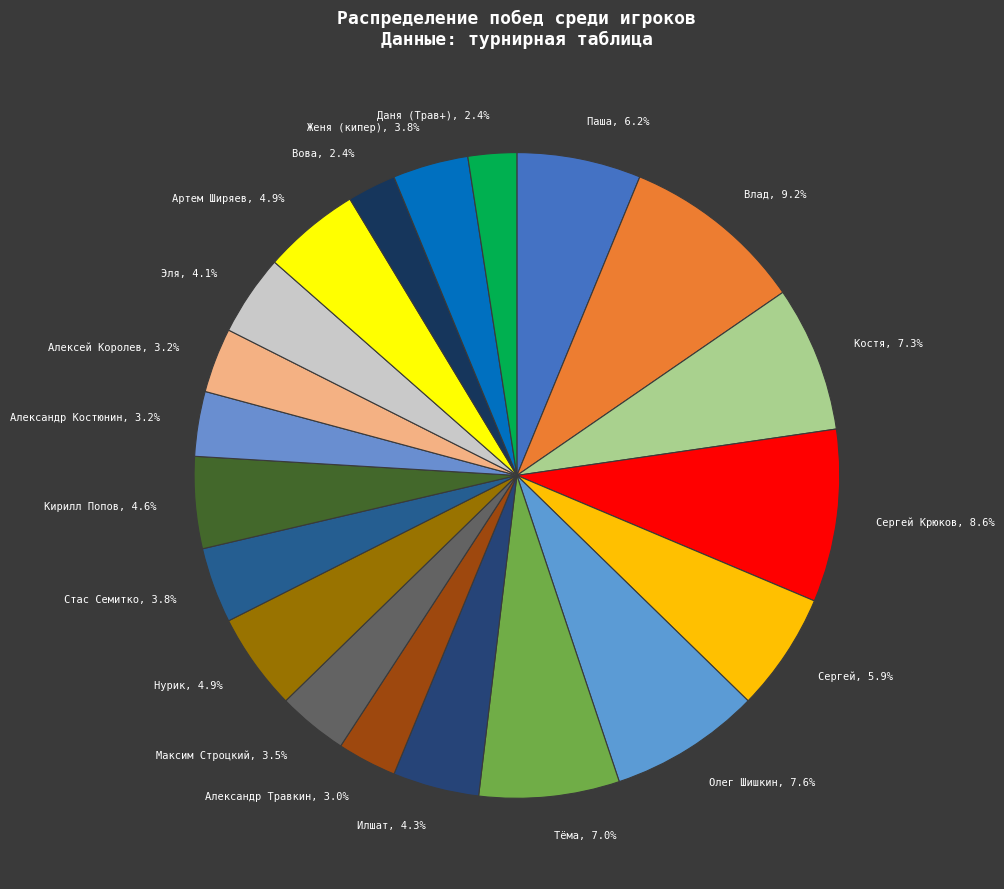

What is the ratio of the value at Кирилл Попов, 4.6% to the value at Артем Ширяев, 4.9%?

0.9